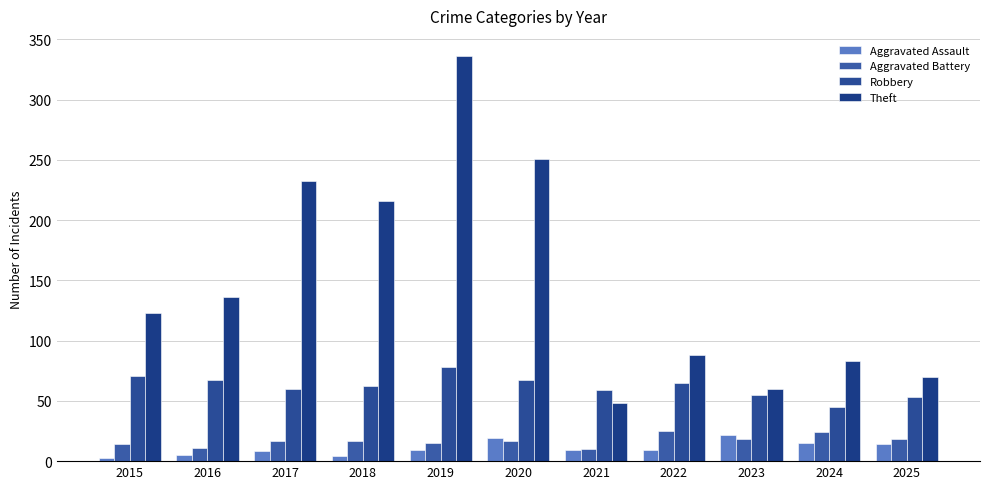

Which label corresponds to the smallest value in the chart?

2015